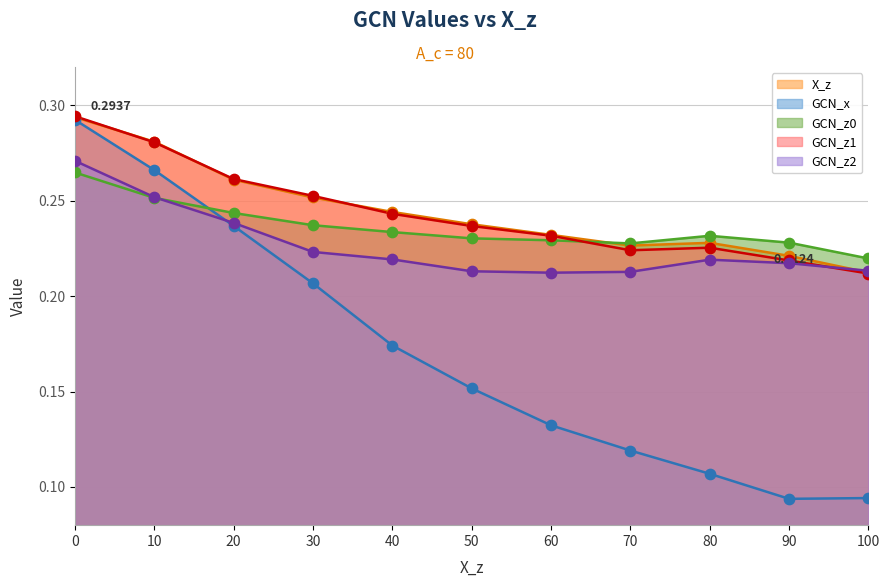

Is the value of GCN_x at 90 greater than the value of GCN_z2 at 100?

No